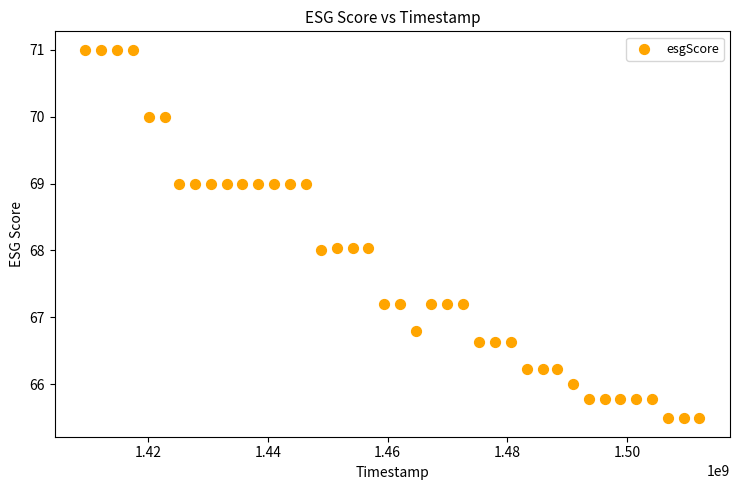

What is the range of X values (max minus min)?

102556800.0